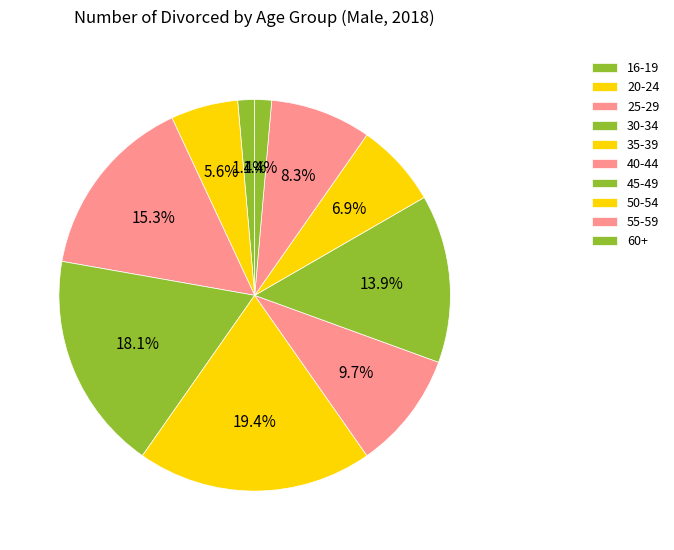

Is it true that 40-44 is 10% of the pie?

True